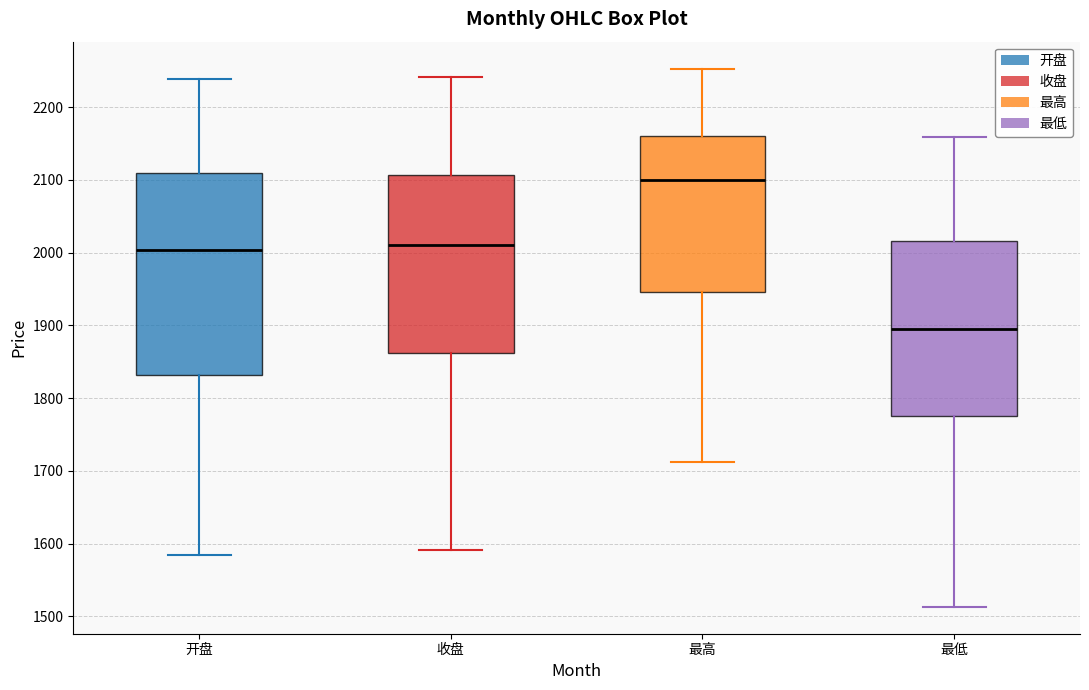

Reading left to right, read every box against the y-axis: the position of its median line, the range the box covers, and the ends of its whiskers. The values are not printed on the chart, so give them approximately, as read against the axis.

开盘: median 2000, box 1830 to 2110, whiskers 1580 to 2240
收盘: median 2010, box 1860 to 2110, whiskers 1590 to 2240
最高: median 2100, box 1950 to 2160, whiskers 1710 to 2250
最低: median 1900, box 1780 to 2020, whiskers 1510 to 2160